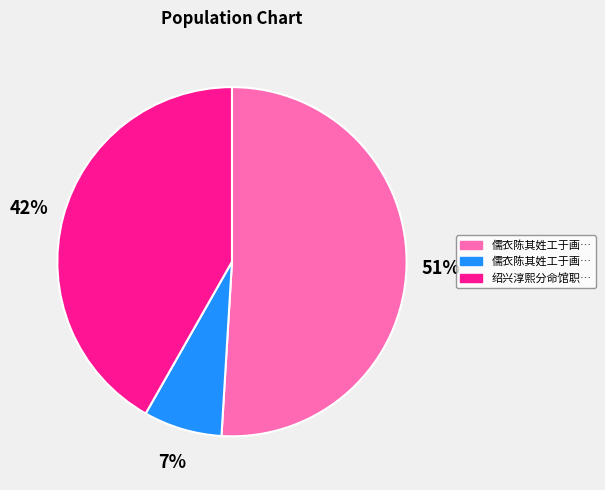

To the nearest percent, what is the difference between the largest and smallest slice percentages?

44%